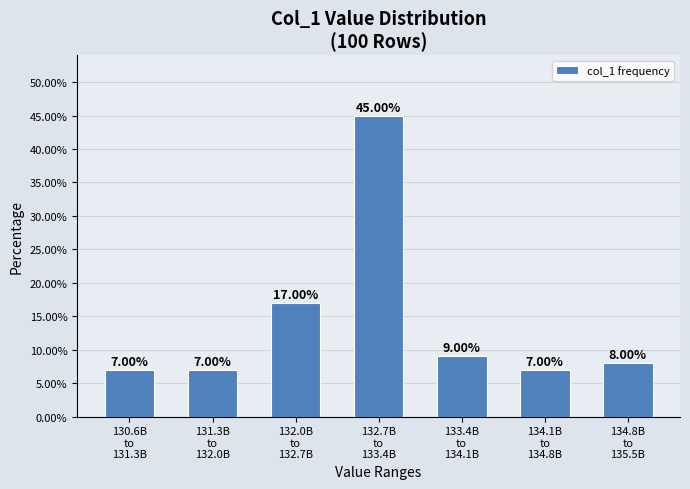

What is the average value?

14.3